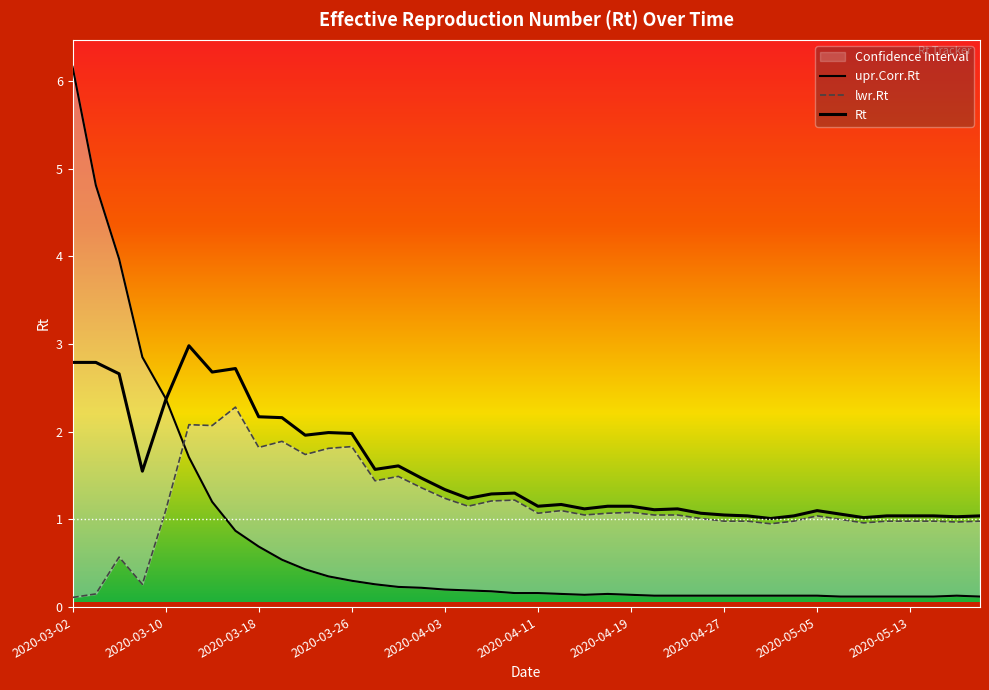

True or false: Rt has more than 0 interior local peaks.

True